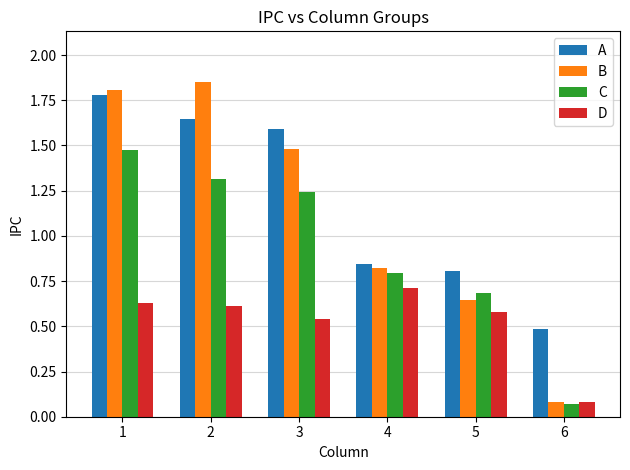

What is the sum of the B values at 1 and 4?

2.6